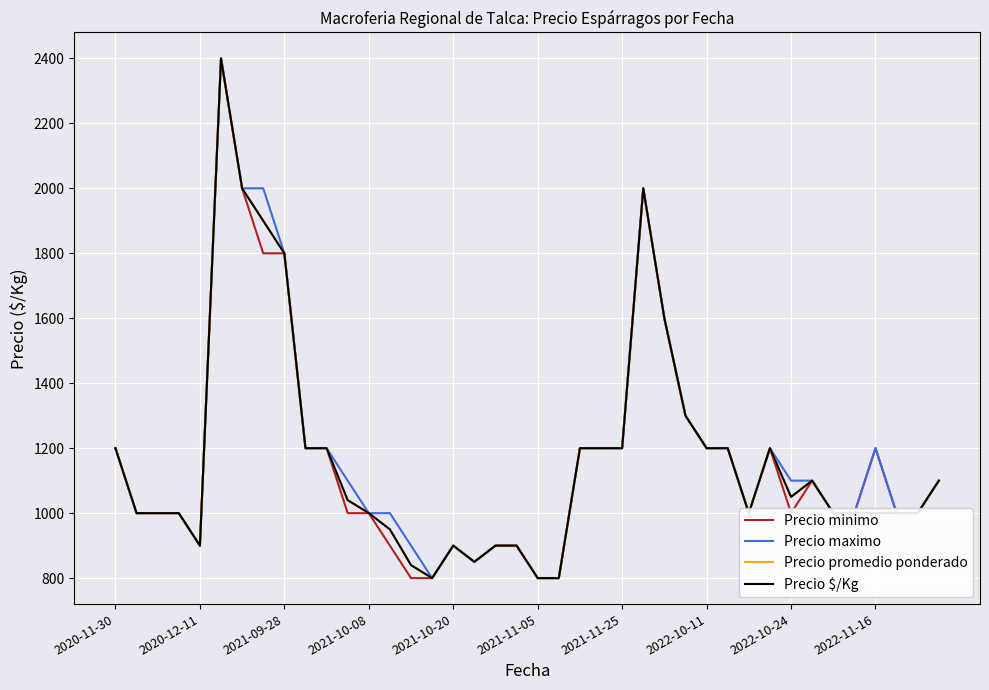

List the series in order of their peak value, lowest first.

Precio minimo, Precio maximo, Precio promedio ponderado, Precio $/Kg